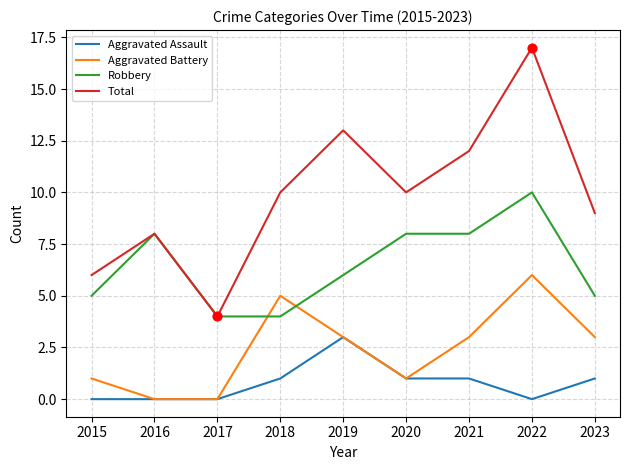

At how many categories does at least one series exceed 15?

1